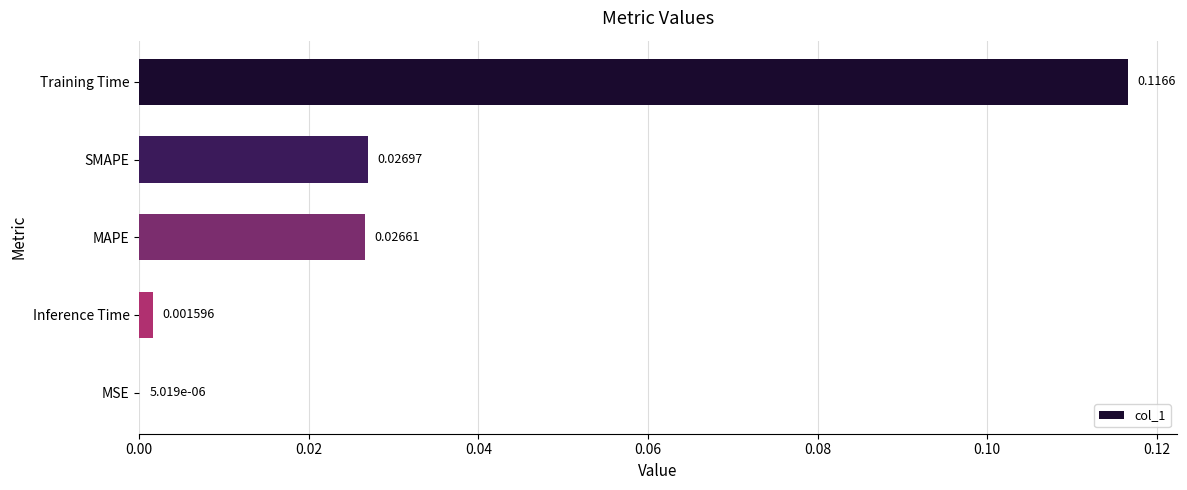

At which category does the chart reach its peak across all series?

Training Time